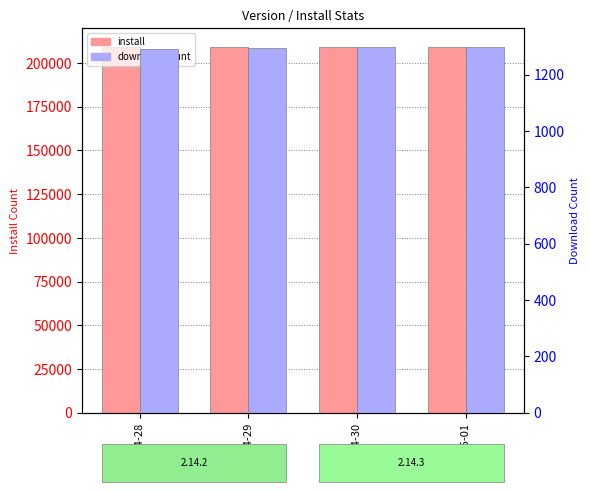

Rank the series at 2025-04-28 from lowest to highest value.

downloadCount, install